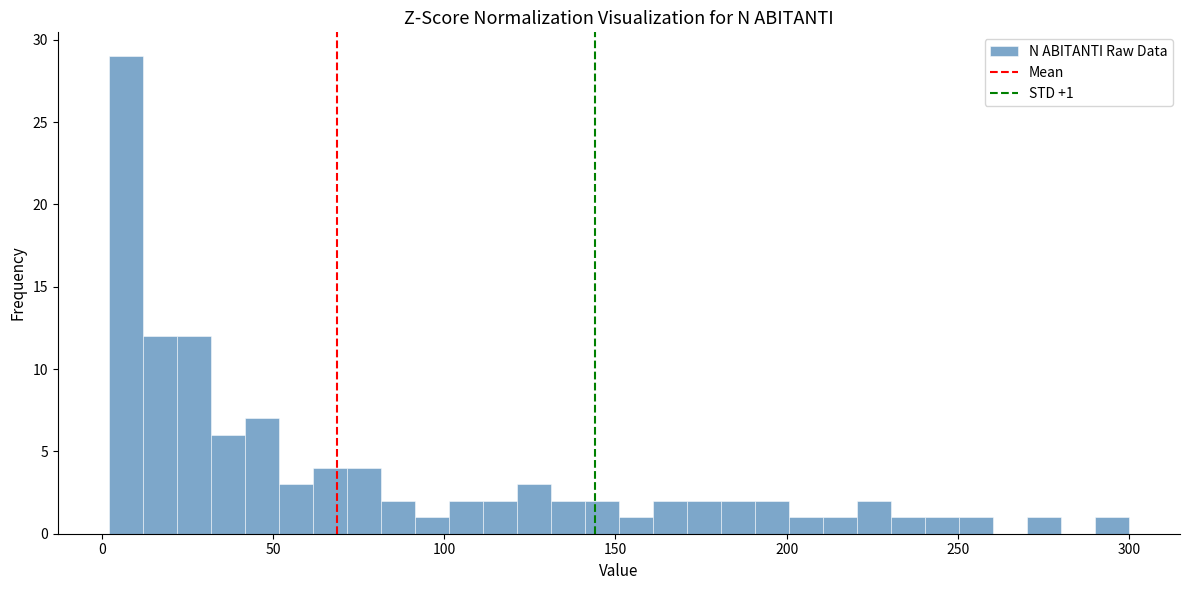

Read against the x-axis, roughly where is the centre of the tallest bar?

5